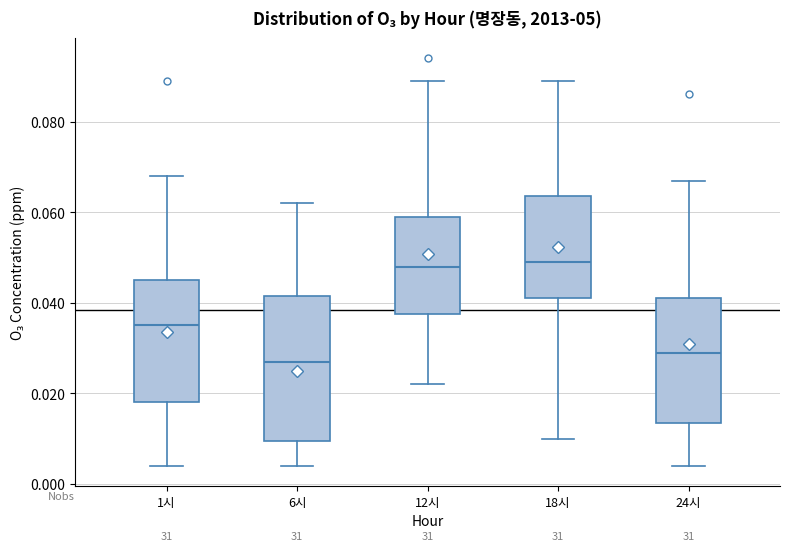

Reading left to right, read every box against the y-axis: the position of its median line, the range the box covers, and the ends of its whiskers. The values are not printed on the chart, so give them approximately, as read against the axis.

1시: median 0.036, box 0.018 to 0.046, whiskers 0.004 to 0.068
6시: median 0.028, box 0.010 to 0.042, whiskers 0.004 to 0.062
12시: median 0.048, box 0.038 to 0.060, whiskers 0.022 to 0.090
18시: median 0.050, box 0.042 to 0.064, whiskers 0.010 to 0.090
24시: median 0.030, box 0.014 to 0.042, whiskers 0.004 to 0.068